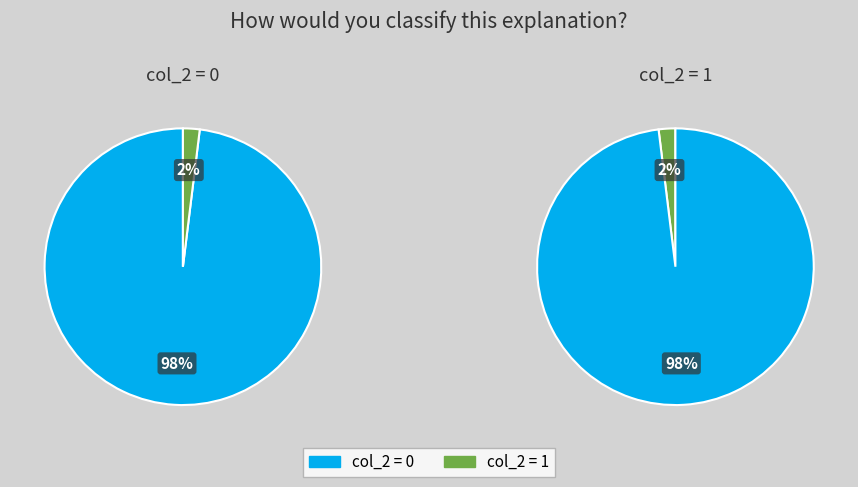

Which has a higher value, col_2=0 or col_2=1?

col_2=0